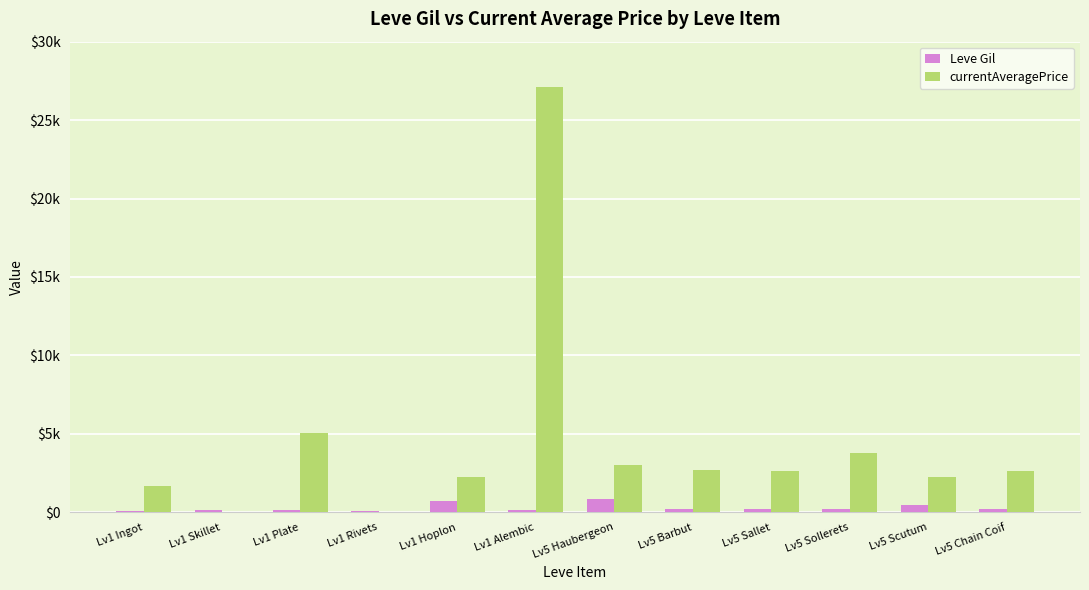

Which series has the widest spread of values?

currentAveragePrice